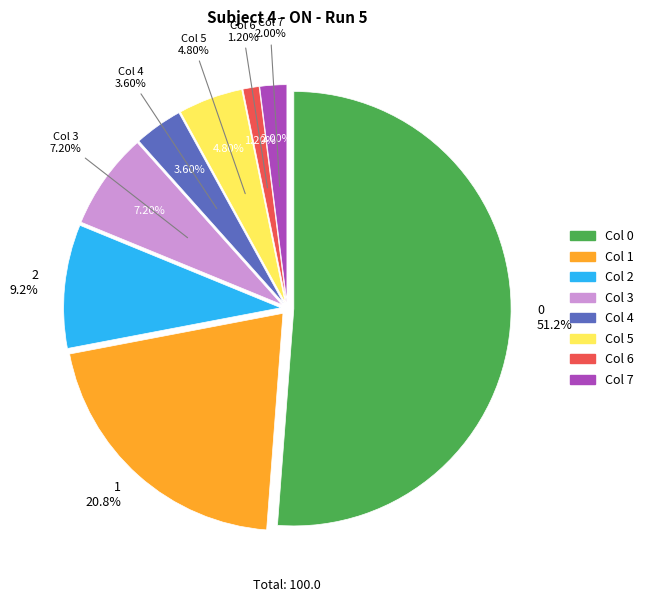

Count the number of slices in the pie.

8